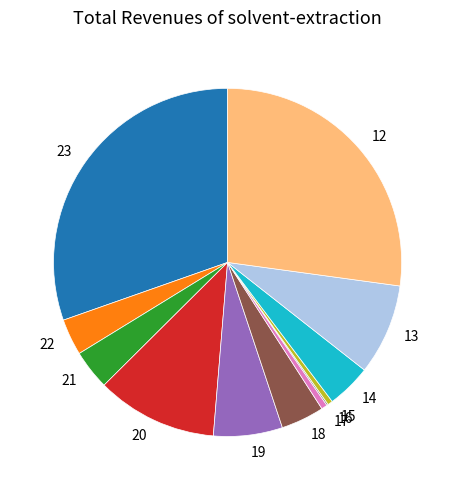

Is it true that 15 is 7% of the pie?

False